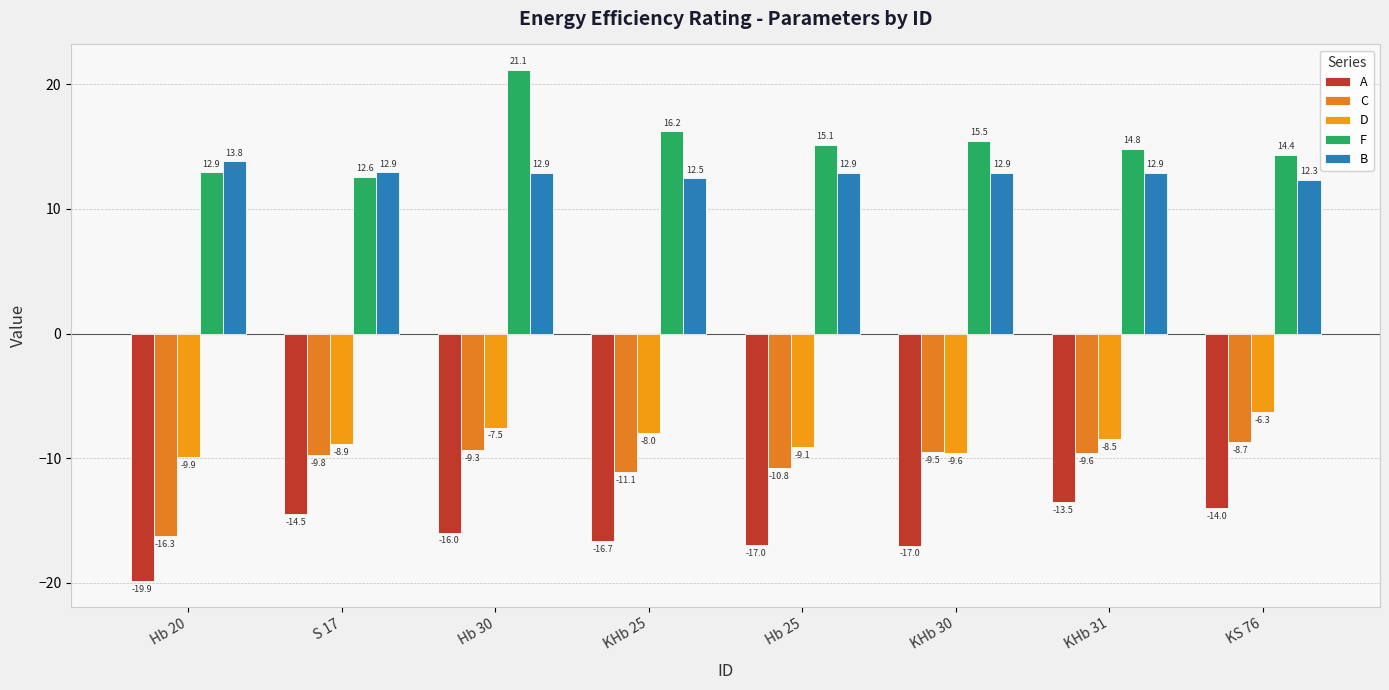

Which series has the largest total across all categories?

F